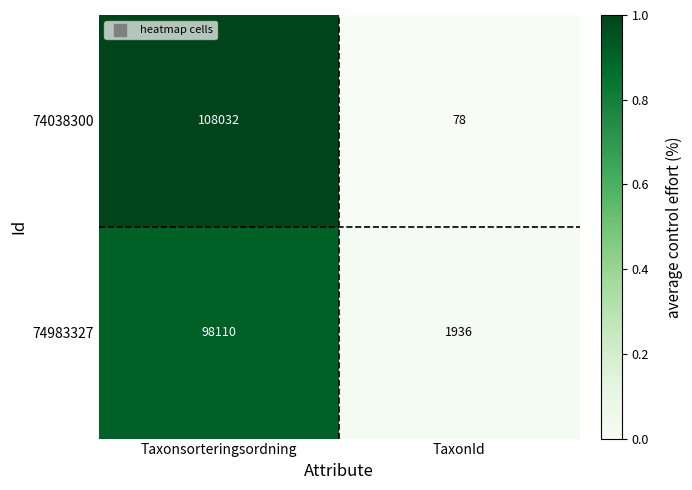

List the series in order of their overall mean, highest first.

74038300, 74983327